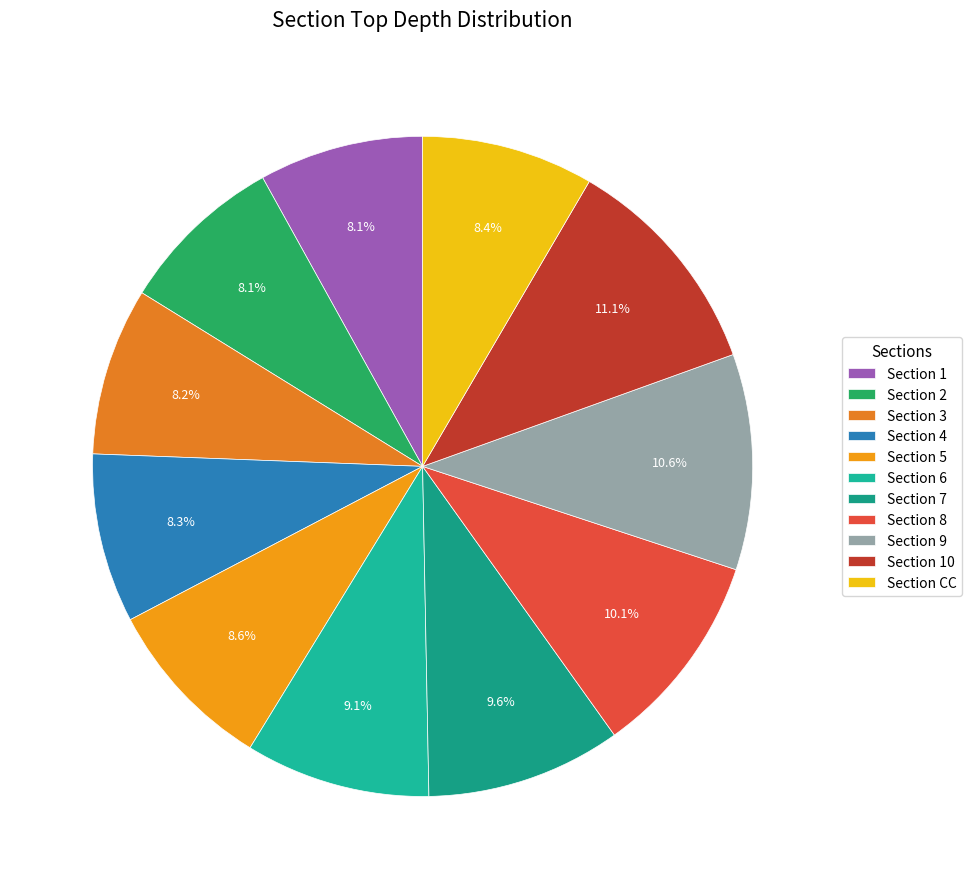

To the nearest percent, what is the average slice percentage?

9%